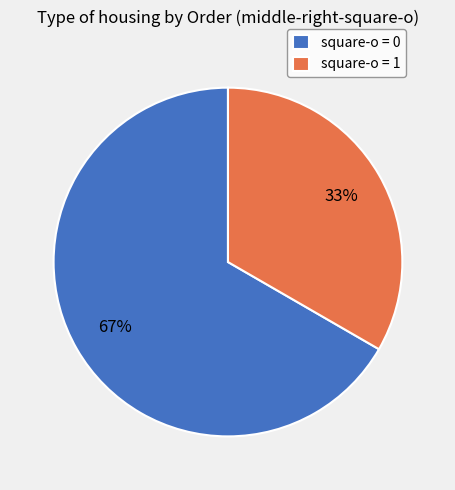

Is it true that square-o = 1 is 33% of the pie?

True